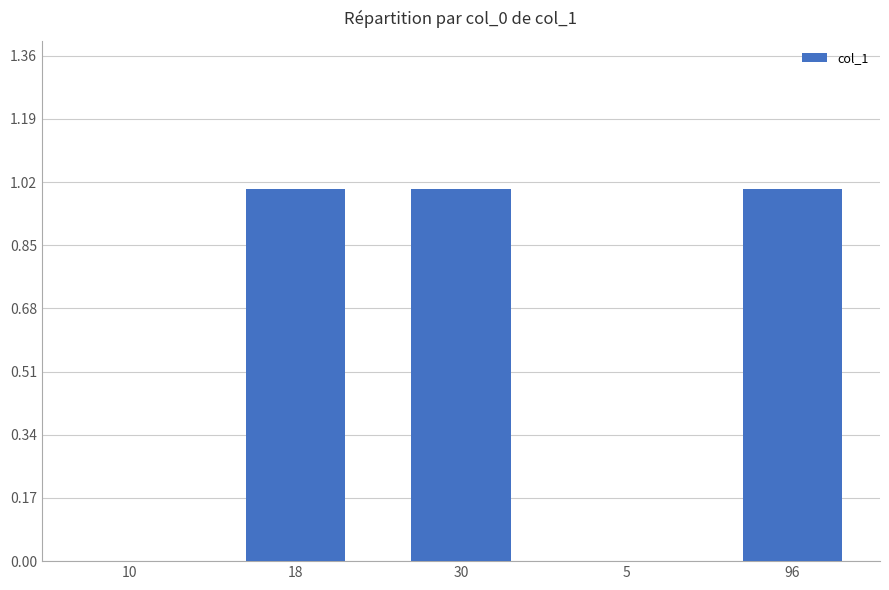

Reading left to right, what are all the values shown in this chart?

0	1	1	0	1